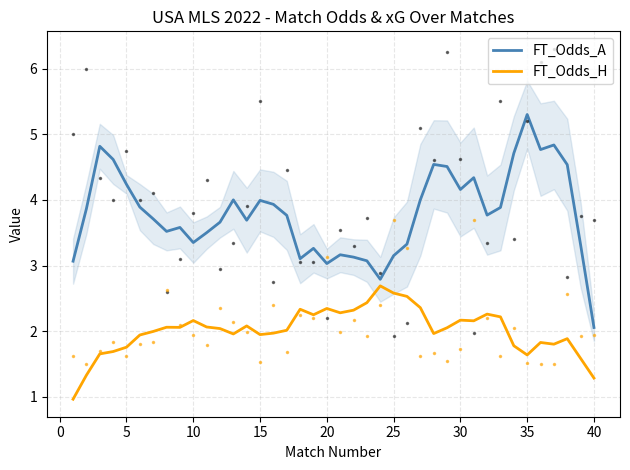

How many lines are shown in the chart?

2